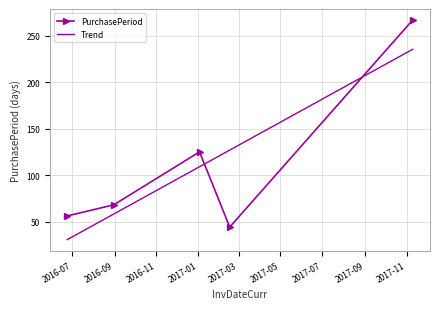

Where does the data first go above 68?

2017-01-03